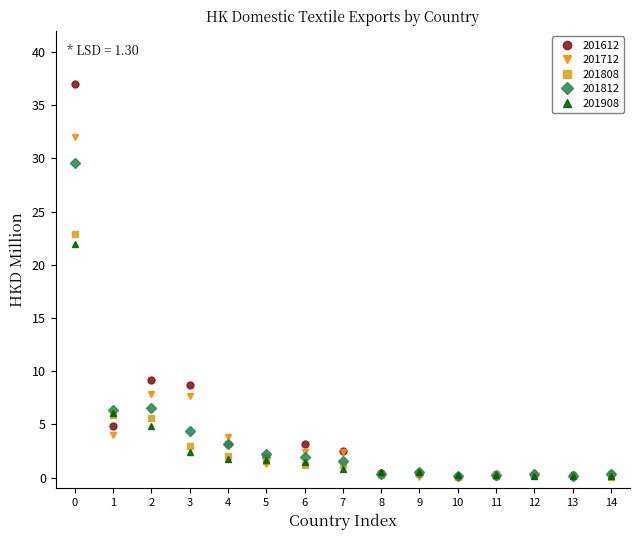

Is it true that 201712 equals 6.0 at 4?

False